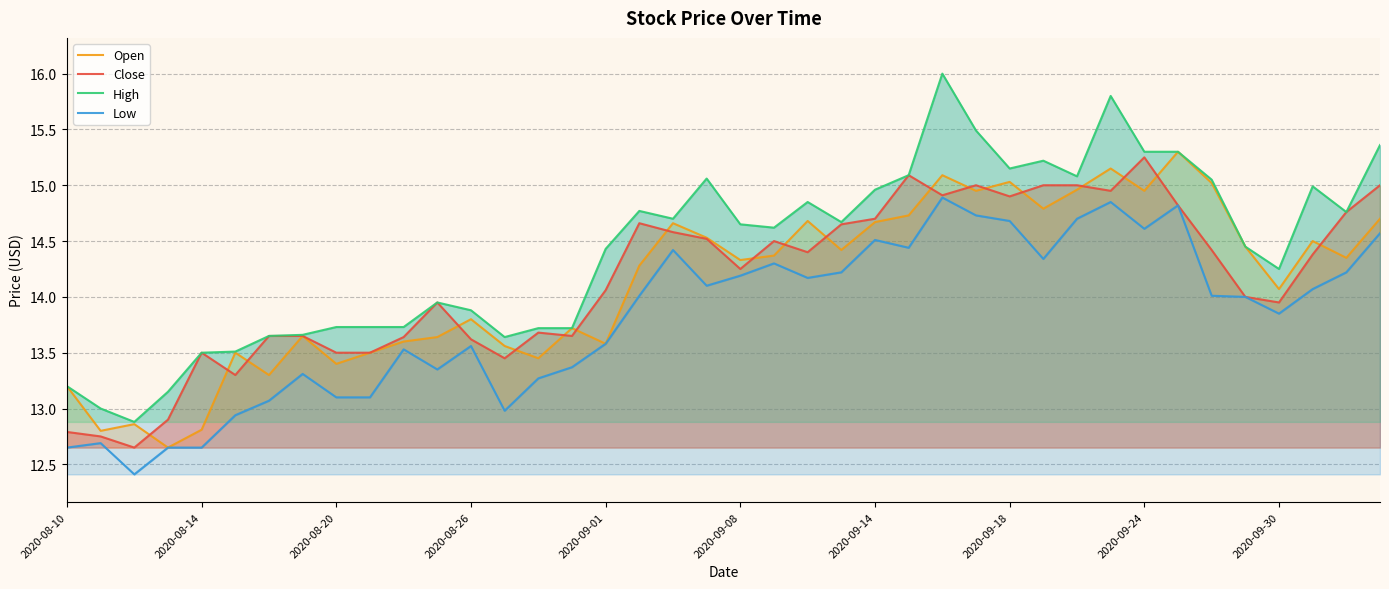

What is the average value of the Open series?

14.1